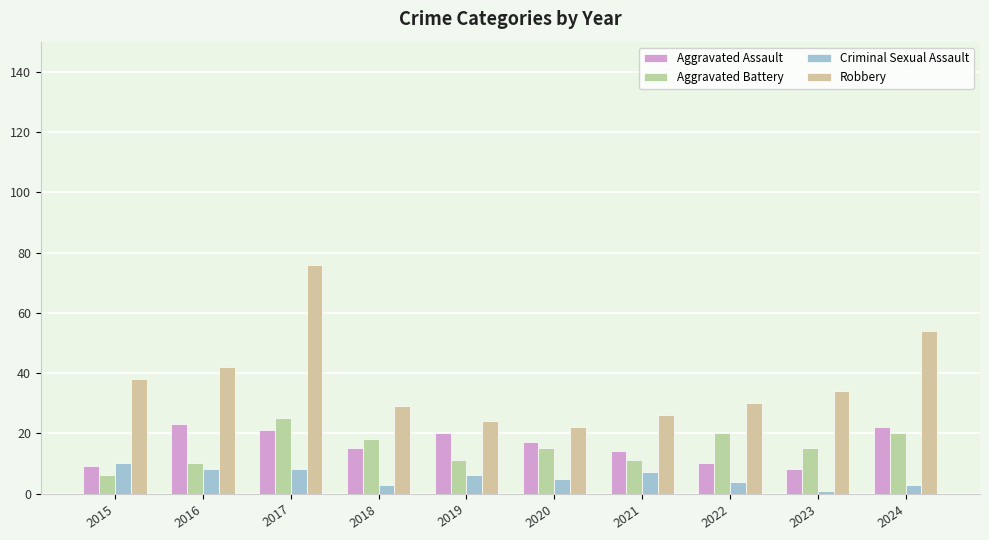

What is the minimum value shown in the chart?

1